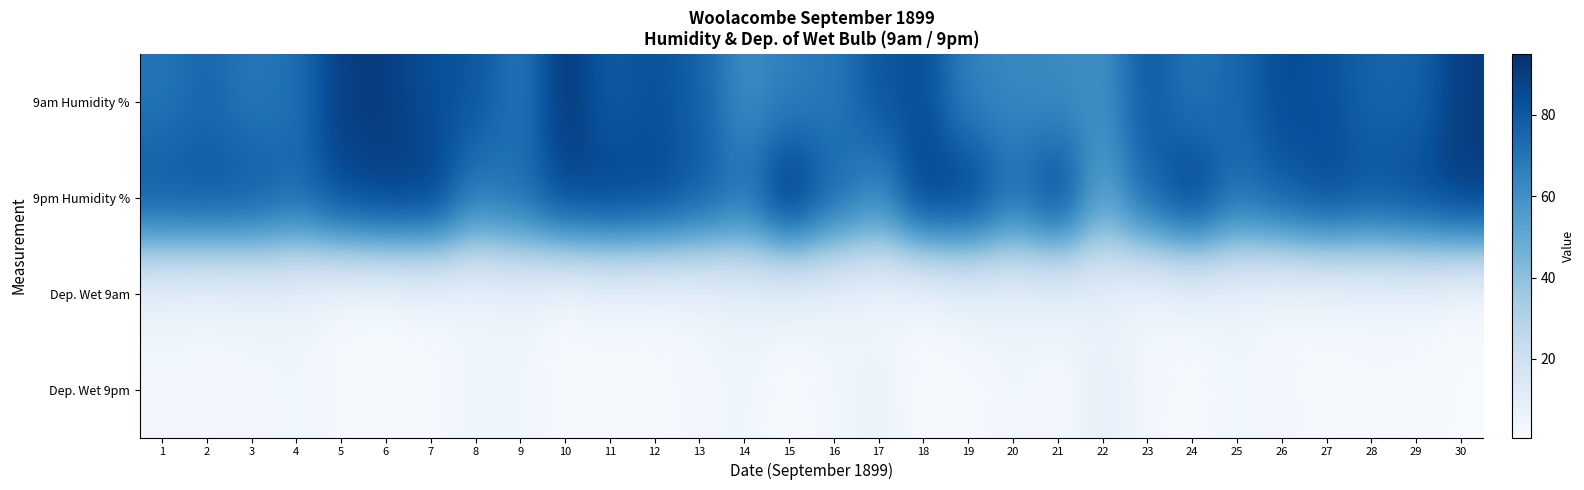

Between 1 and 3, which is larger?

1